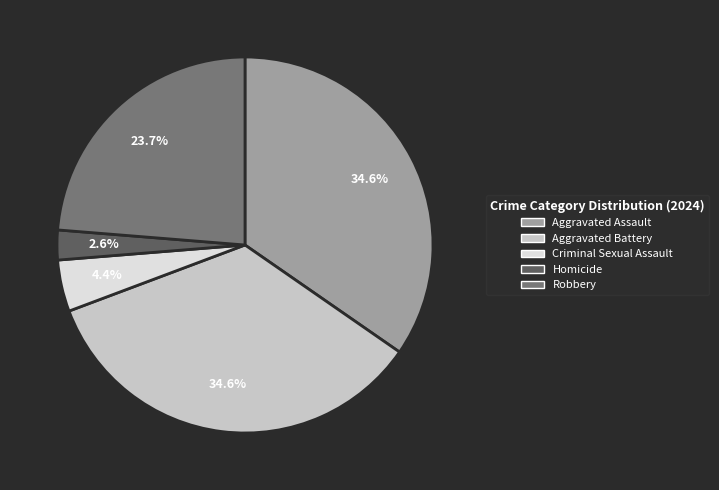

Does Homicide account for over 50% of the chart?

No